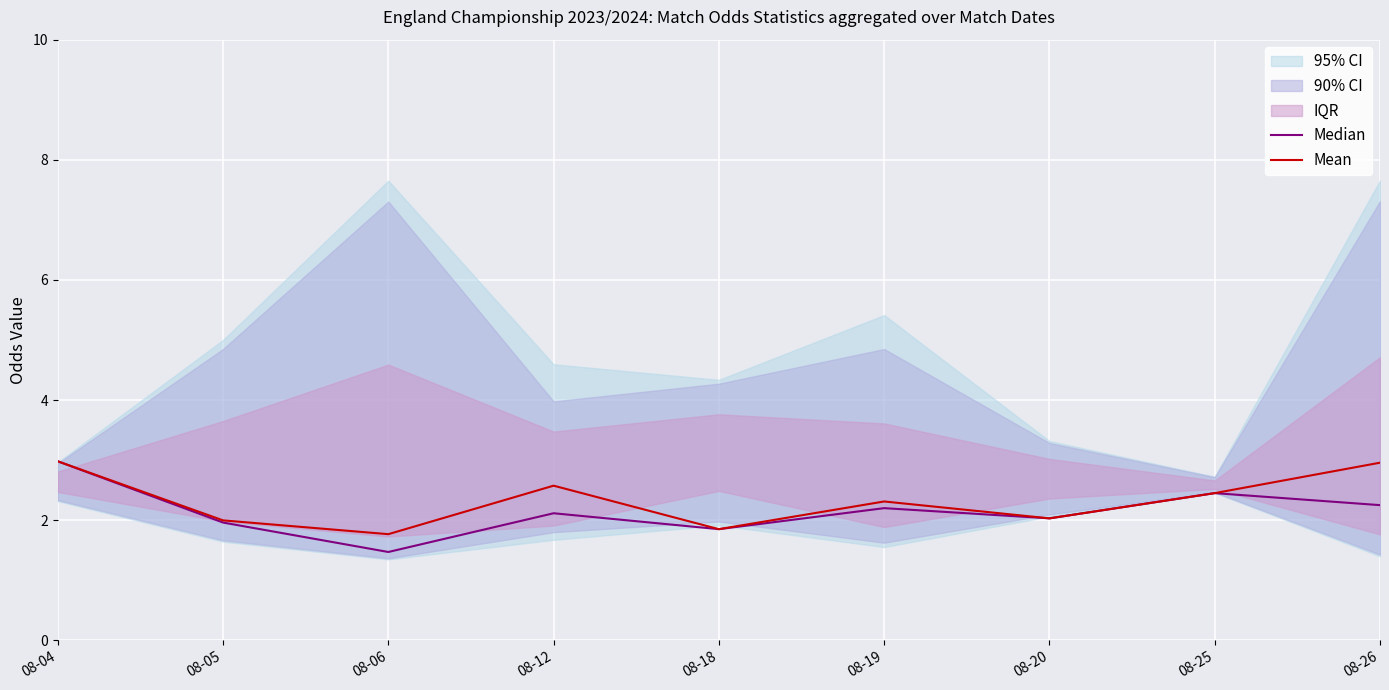

Which series changed the most between 08-06 and 08-19?

Median